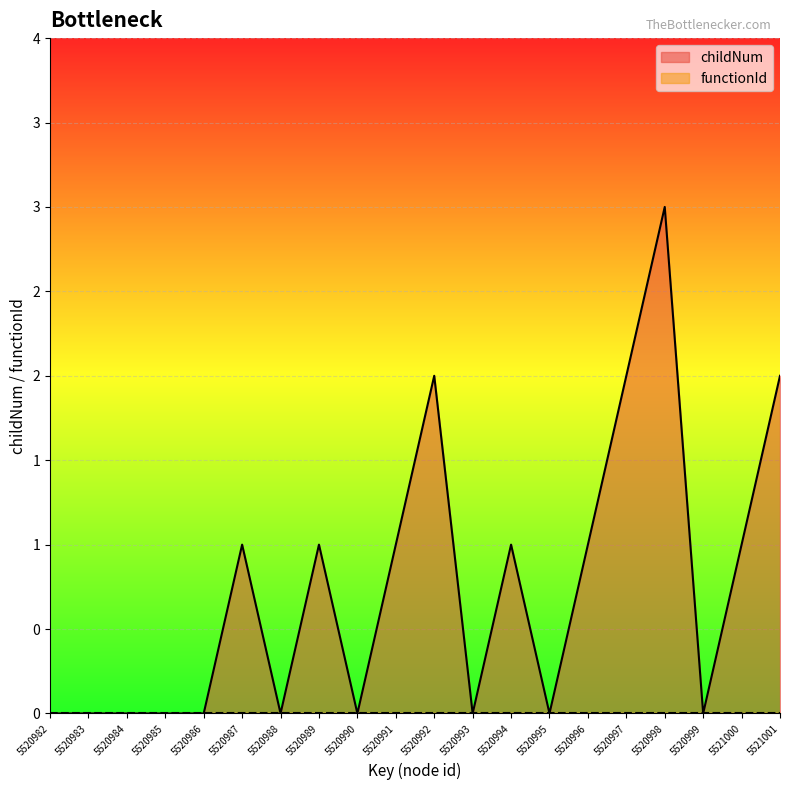

How many points are higher than both their immediate neighbors (excluding endpoints)?

5